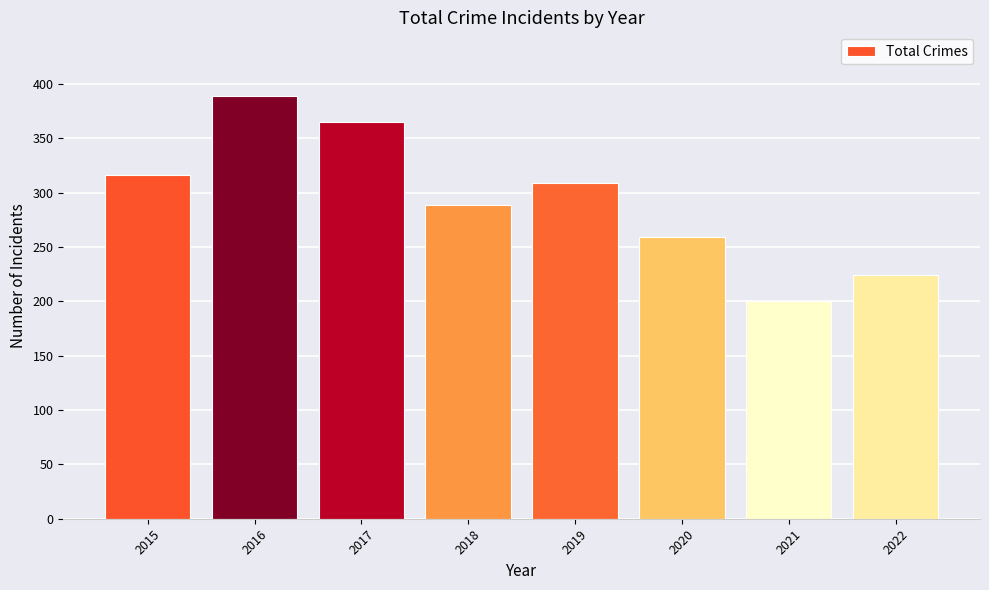

Which label corresponds to the smallest value in the chart?

2021